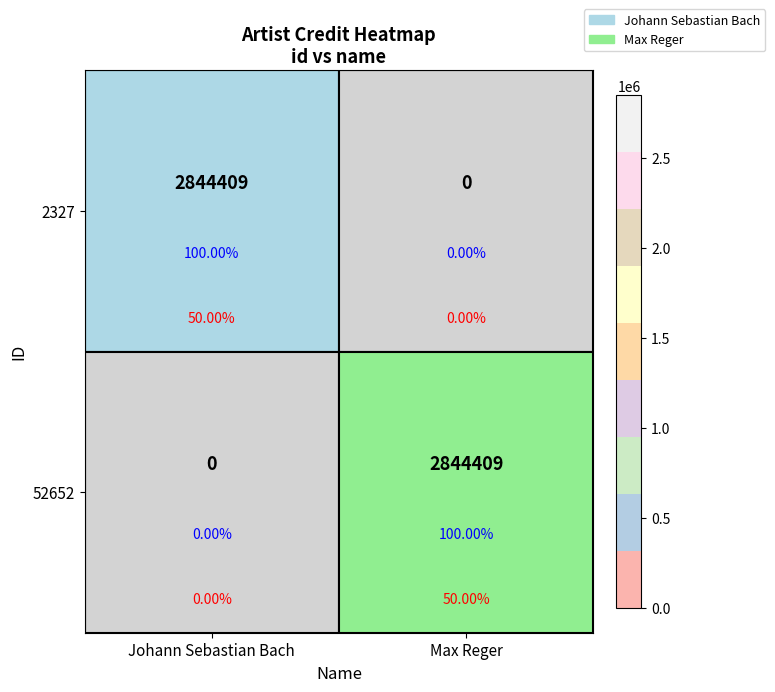

Rank the categories by 2327 value from lowest to highest.

Max Reger, Johann Sebastian Bach